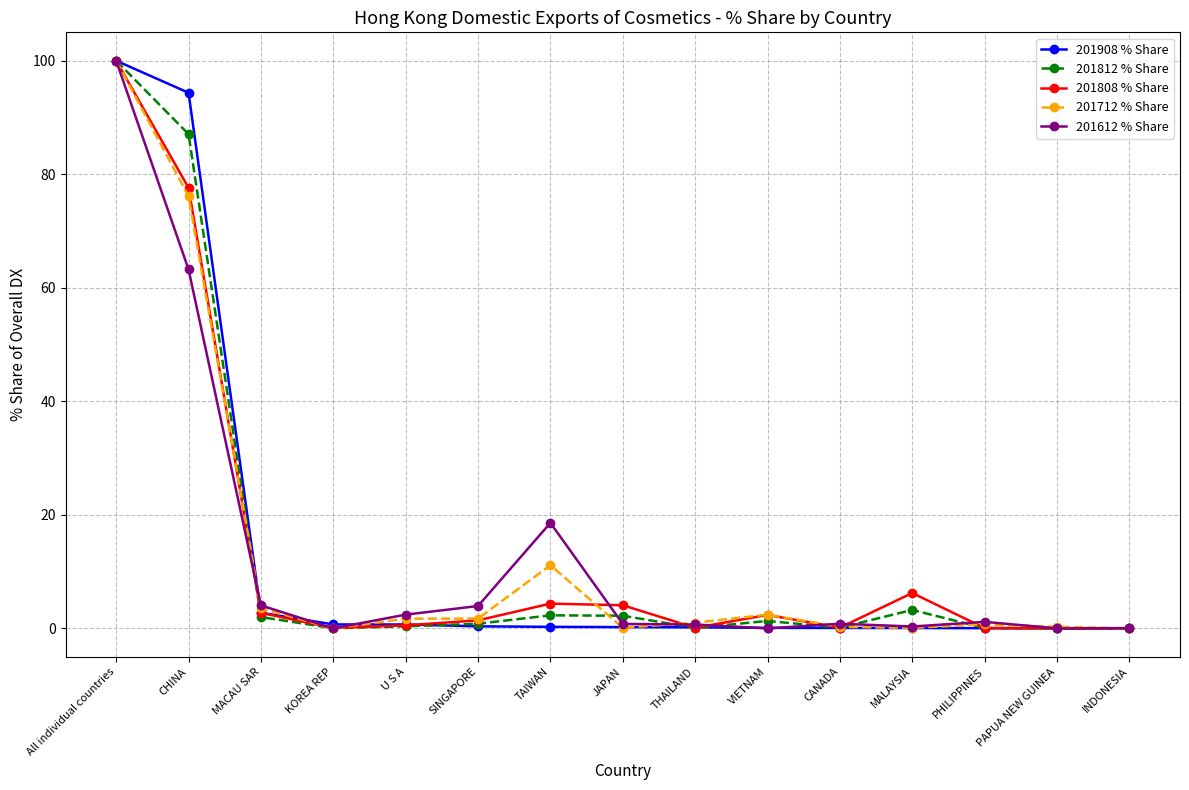

True or false: 201808 % Share has more than 1 interior local peaks.

True